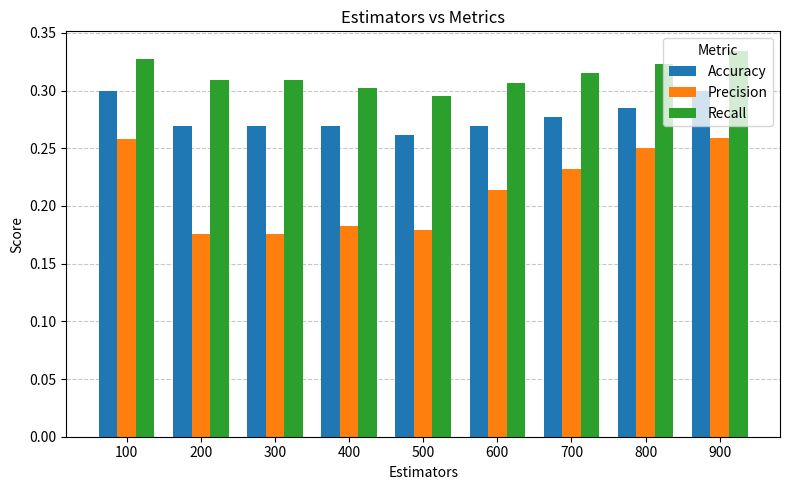

Is it true that Recall equals 0.5 at 900?

False